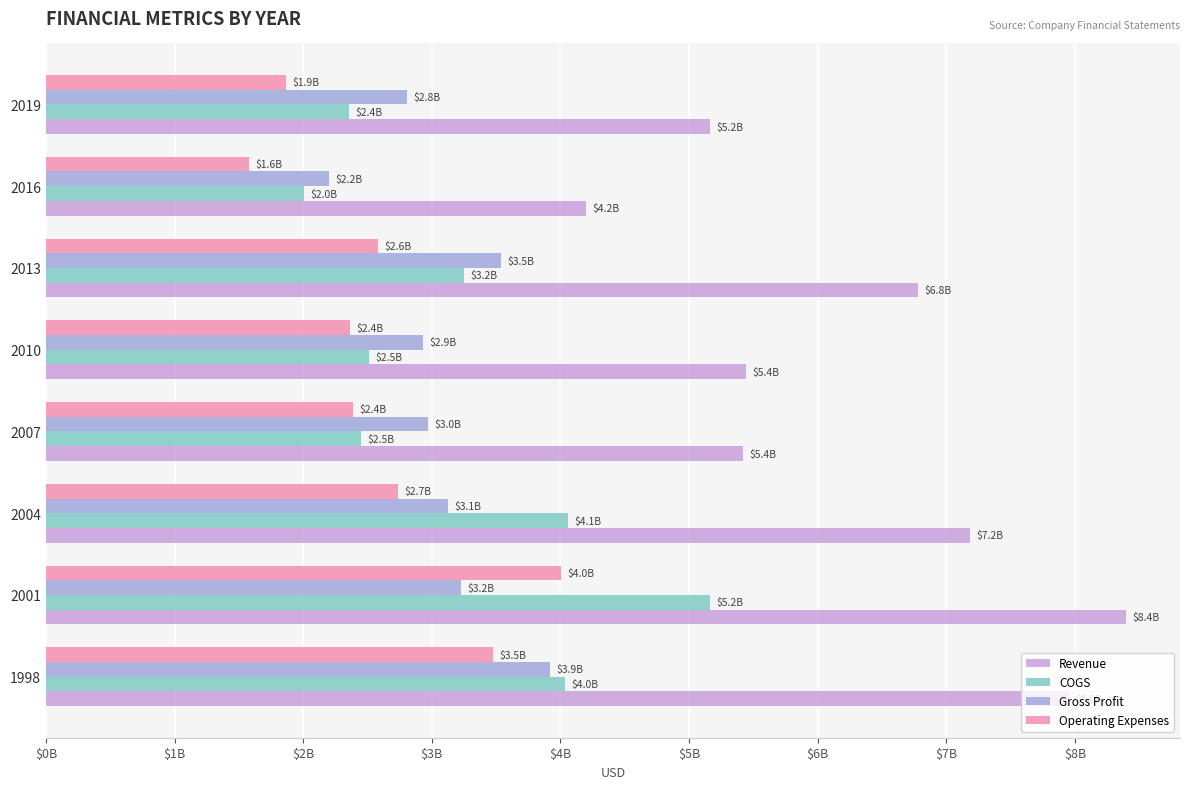

What are all the series names shown in the legend?

Revenue, COGS, Gross Profit, Operating Expenses